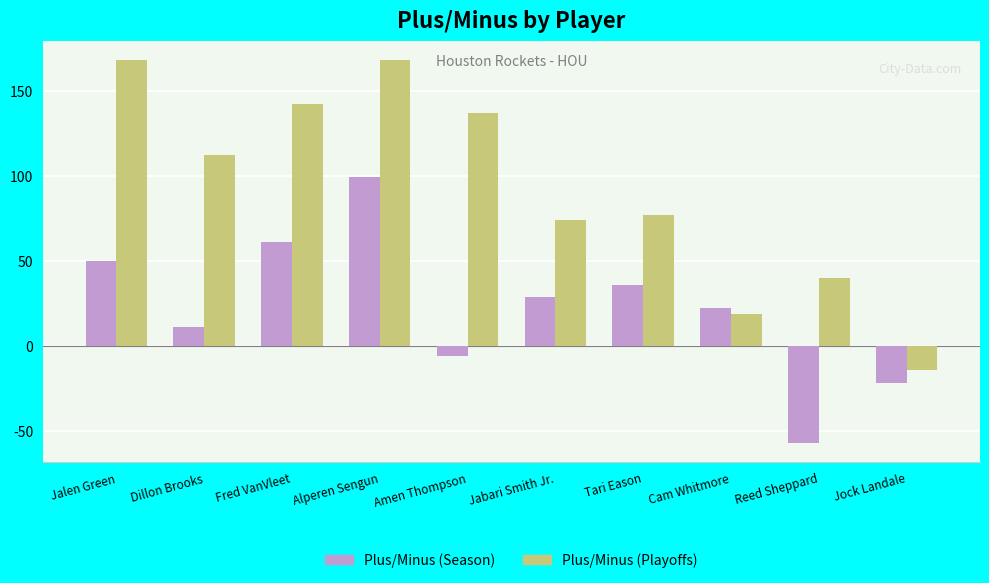

Reading right to left, list all the values displayed in this chart.

Plus/Minus (Season): Jock Landale=-22	Reed Sheppard=-57	Cam Whitmore=22	Tari Eason=36	Jabari Smith Jr.=29	Amen Thompson=-6	Alperen Sengun=99	Fred VanVleet=61	Dillon Brooks=11	Jalen Green=50
Plus/Minus (Playoffs): Jock Landale=-14	Reed Sheppard=40	Cam Whitmore=19	Tari Eason=77	Jabari Smith Jr.=74	Amen Thompson=137	Alperen Sengun=168	Fred VanVleet=142	Dillon Brooks=112	Jalen Green=168